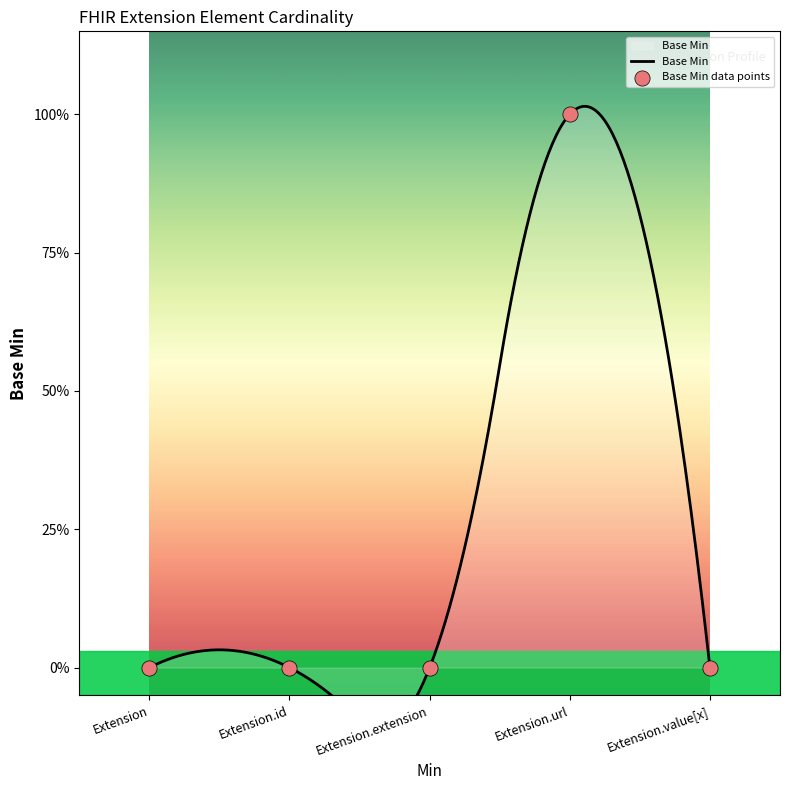

Between Extension and Extension.extension, which is larger?

Extension